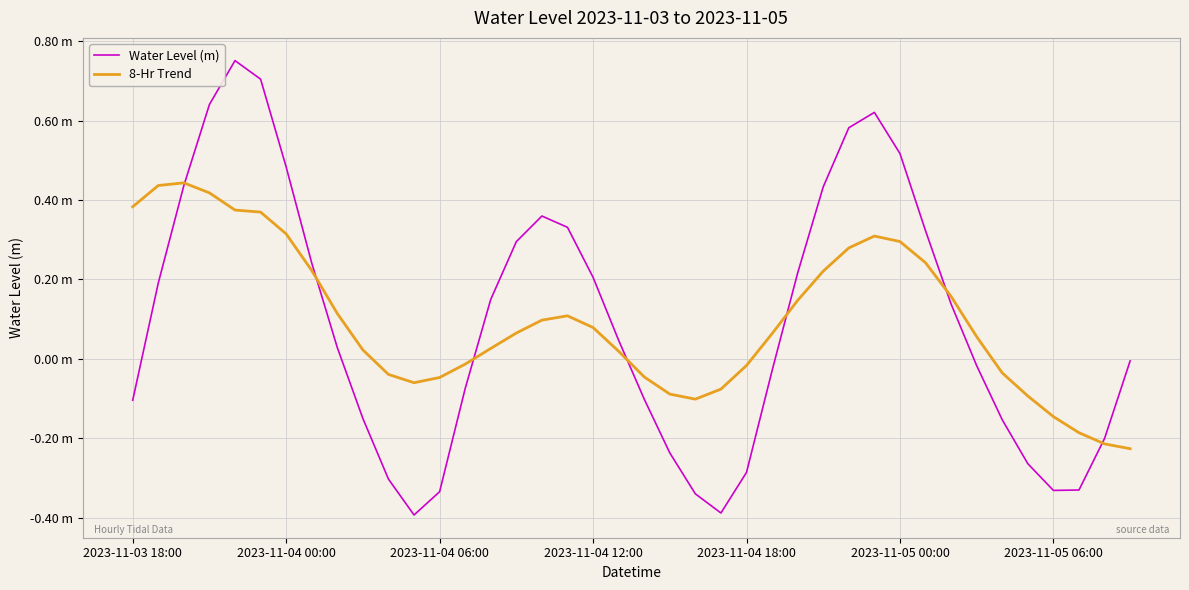

What is the greatest value displayed?

0.8